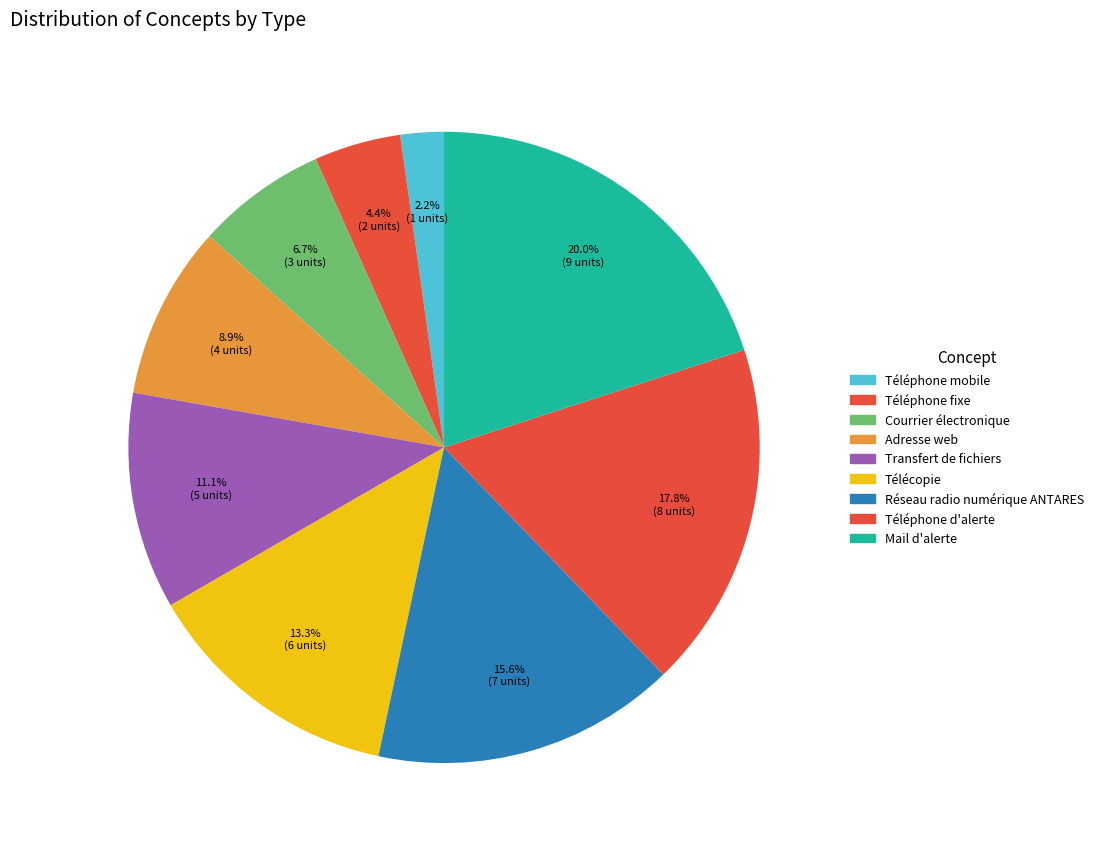

How many slices are in this pie chart?

9